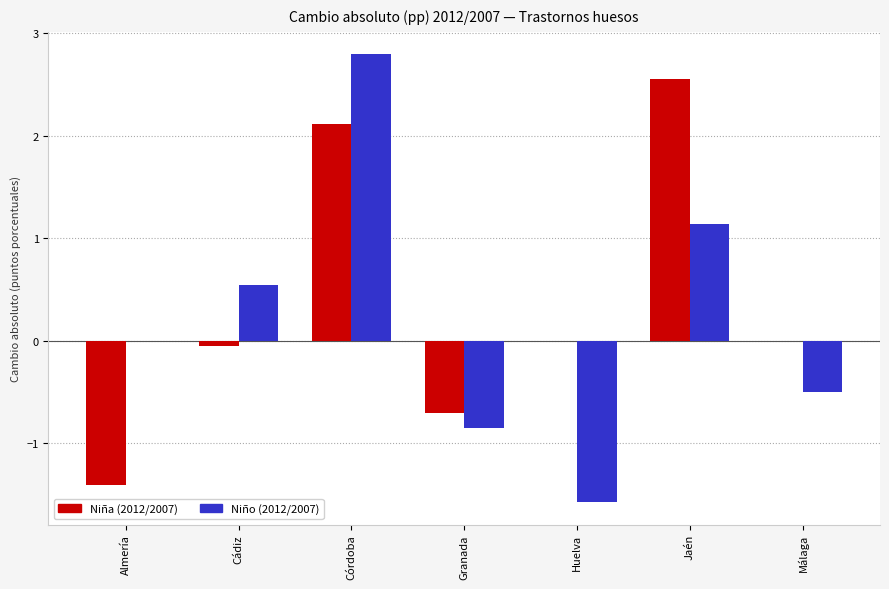

What is the total value across all series at Granada?

-1.6